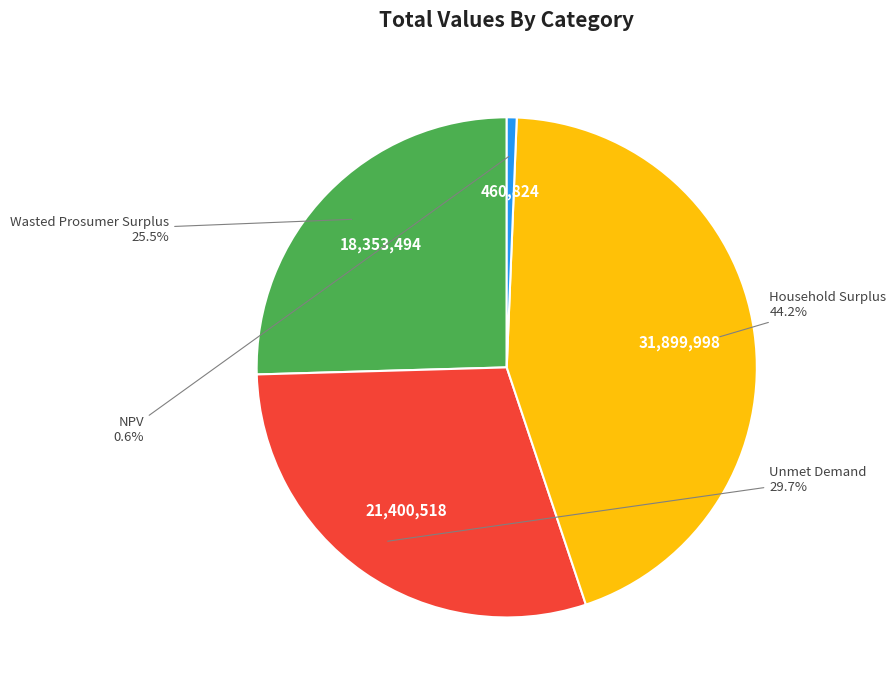

Is there any slice that represents more than half of the pie?

No